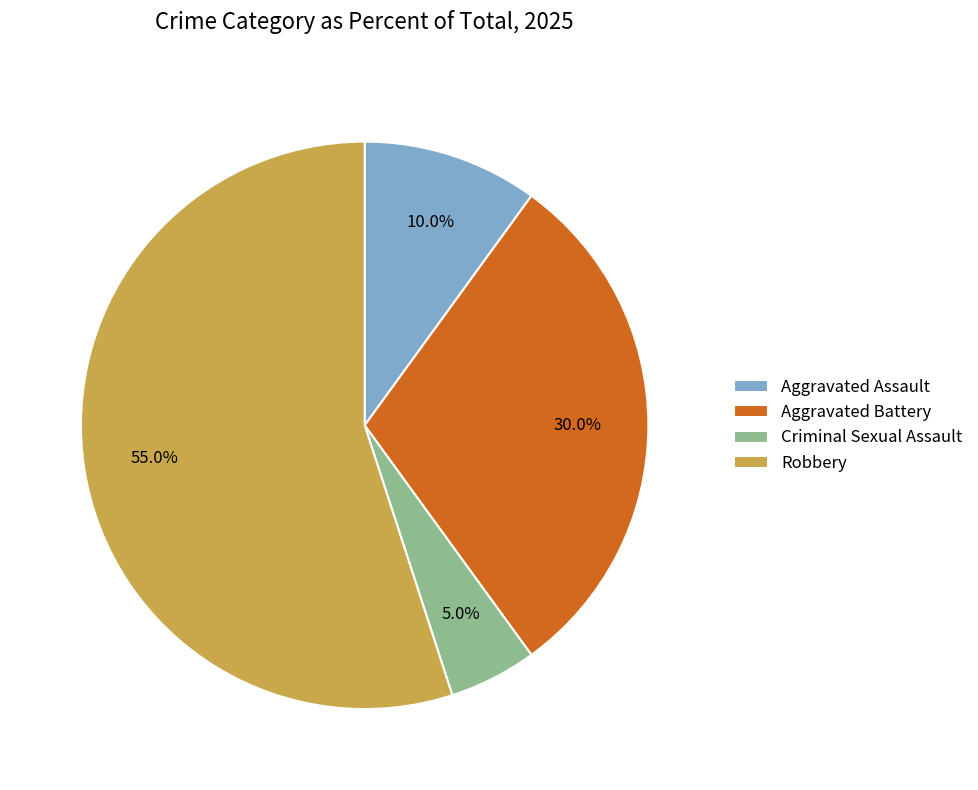

Approximately how many times larger is the value at Aggravated Assault compared to Criminal Sexual Assault?

2.0